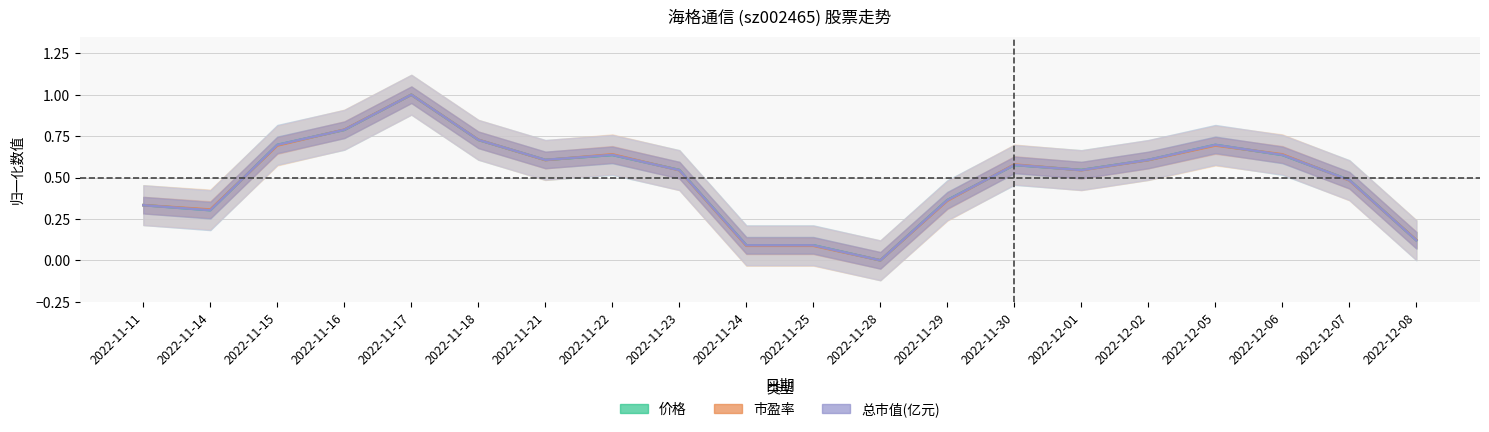

At which category does 总市值(亿元) reach its first local valley?

2022-11-14